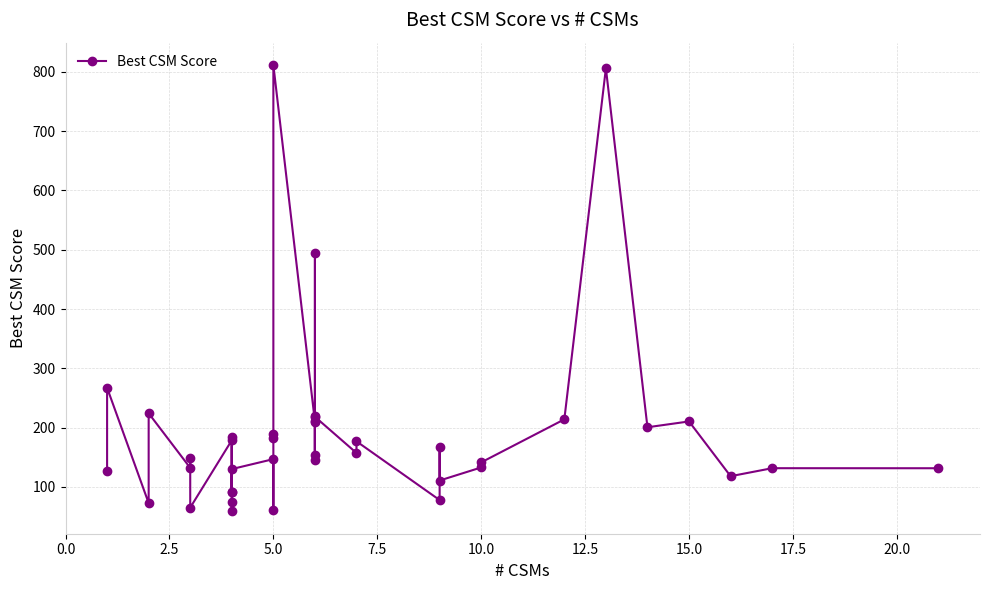

What is the smallest value displayed?

58.8